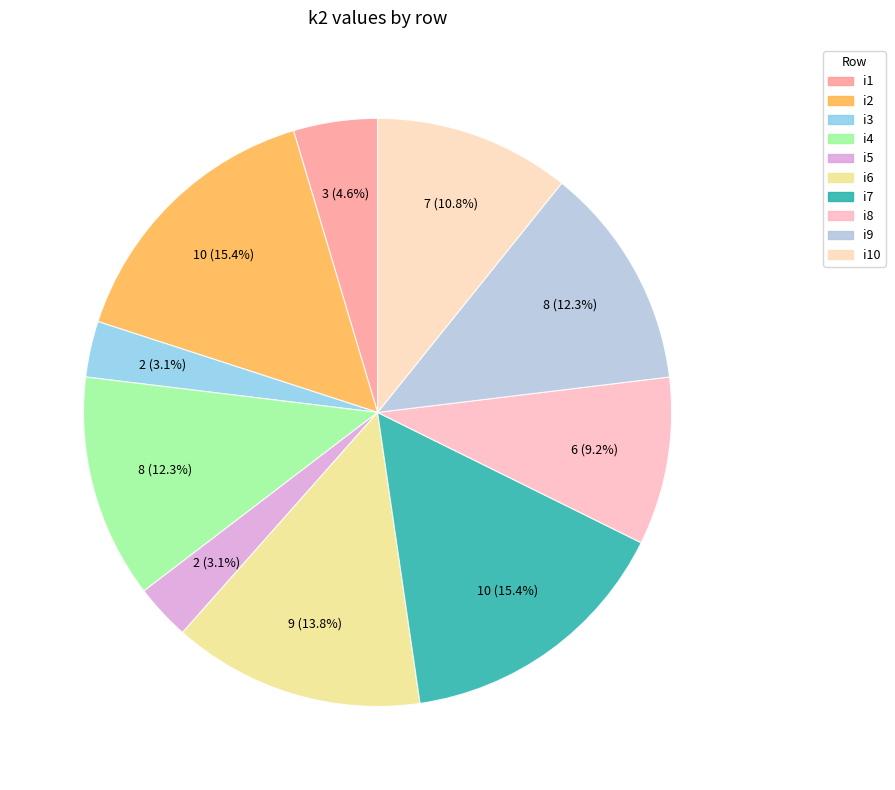

Count the number of slices in the pie.

10